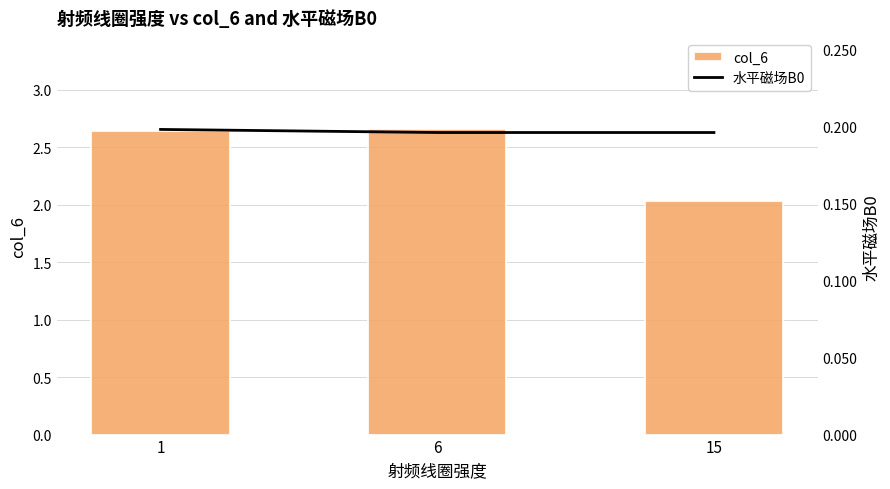

Count the number of data series in this chart.

2